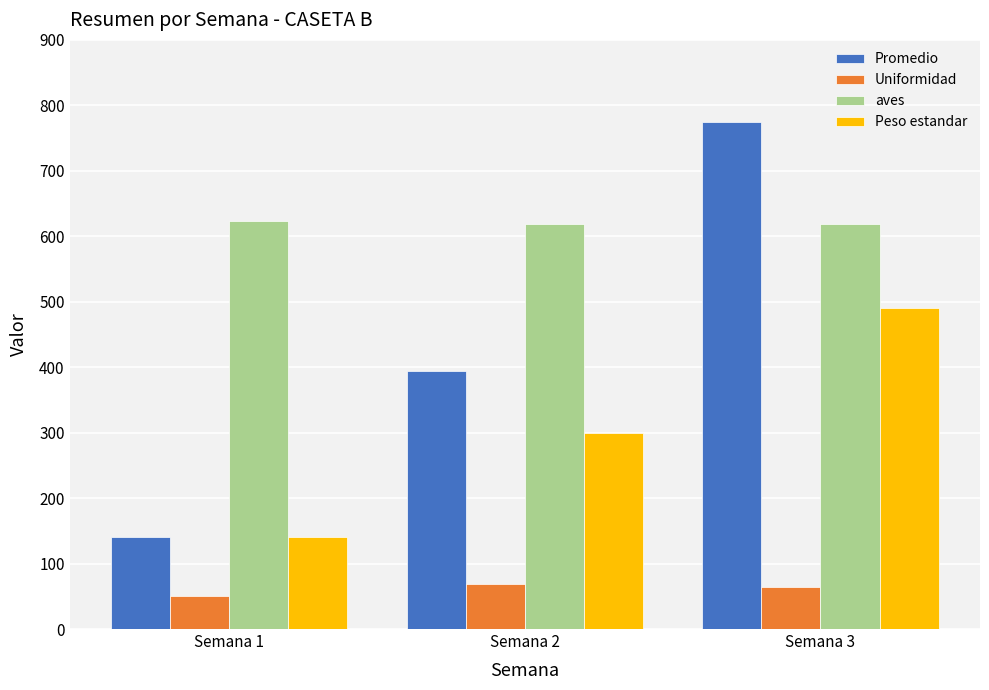

What is the value of the aves bar at the 2nd from the left?

619.0